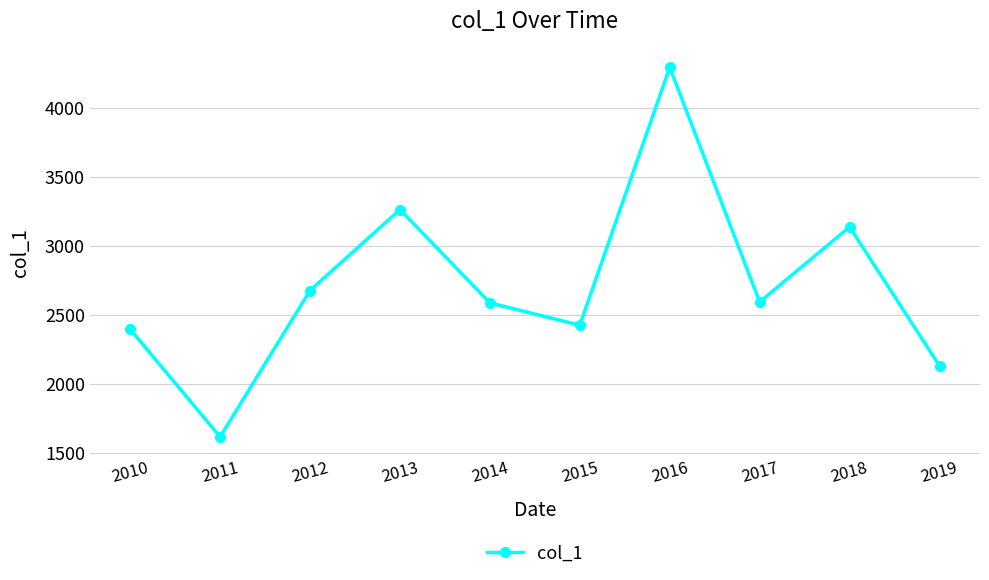

What is the difference between the values at 2016 and 2012?

1615.7